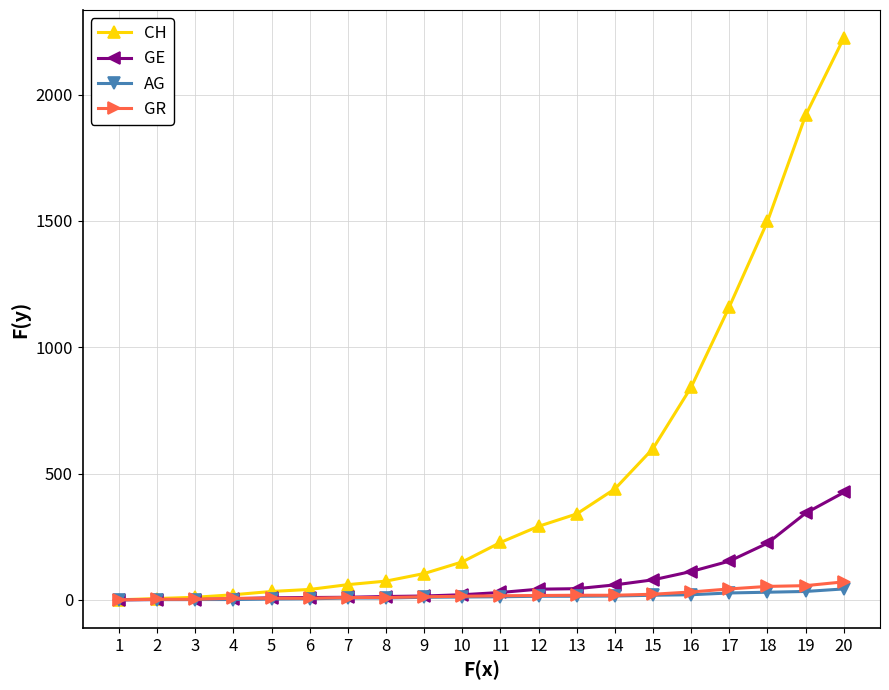

What is the sum of the AG values at 4 and 18?

31